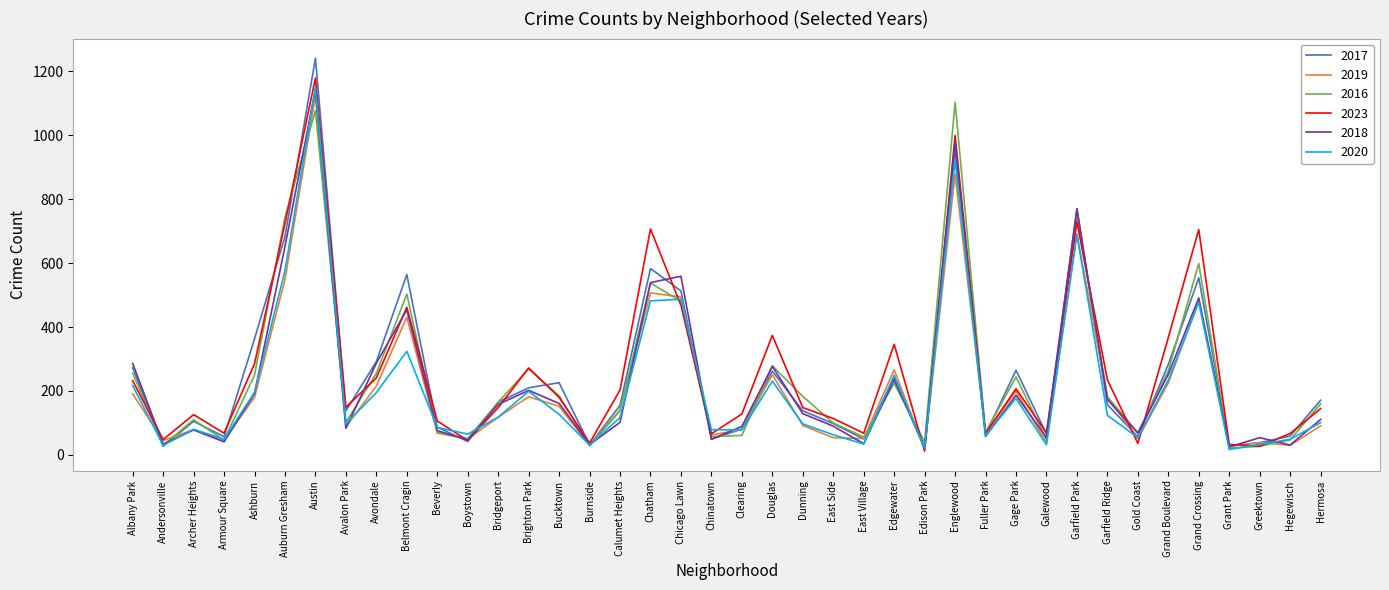

What is the difference between the highest and lowest values at Calumet Heights?

101